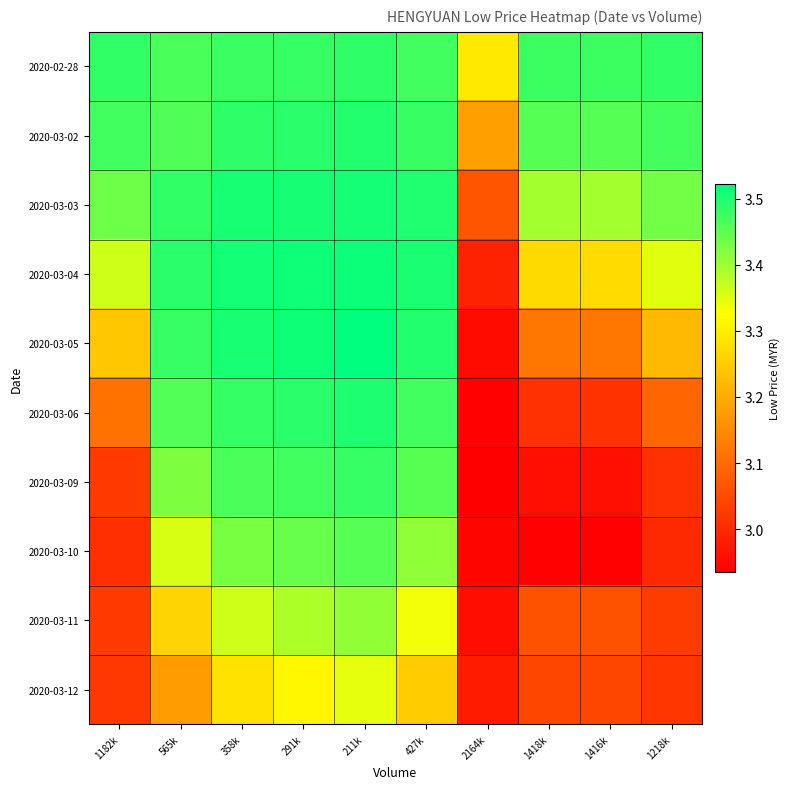

How many series are shown in this chart?

10